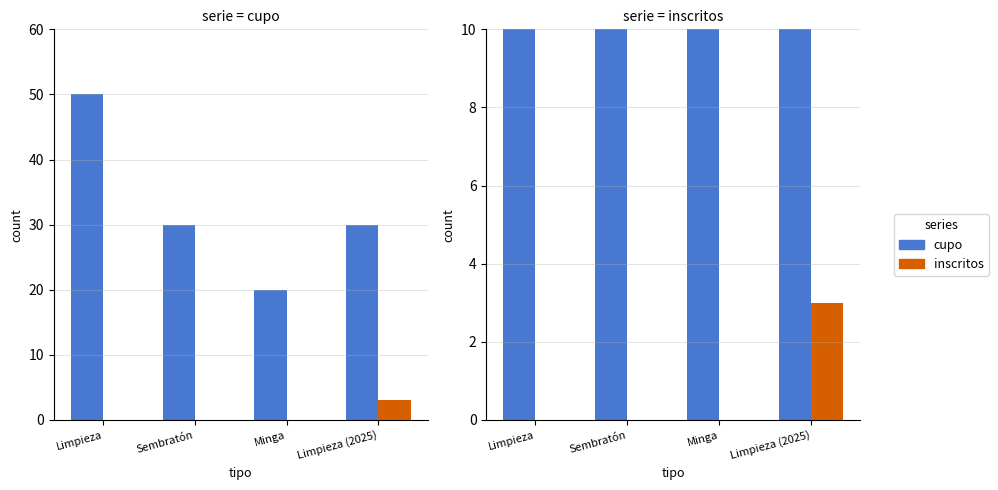

What position from the left is Limpieza (2025)?

4